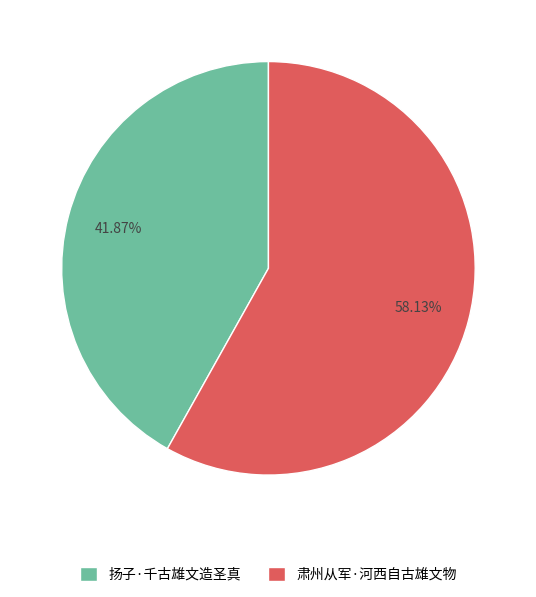

To the nearest percent, what is the average slice percentage?

50%